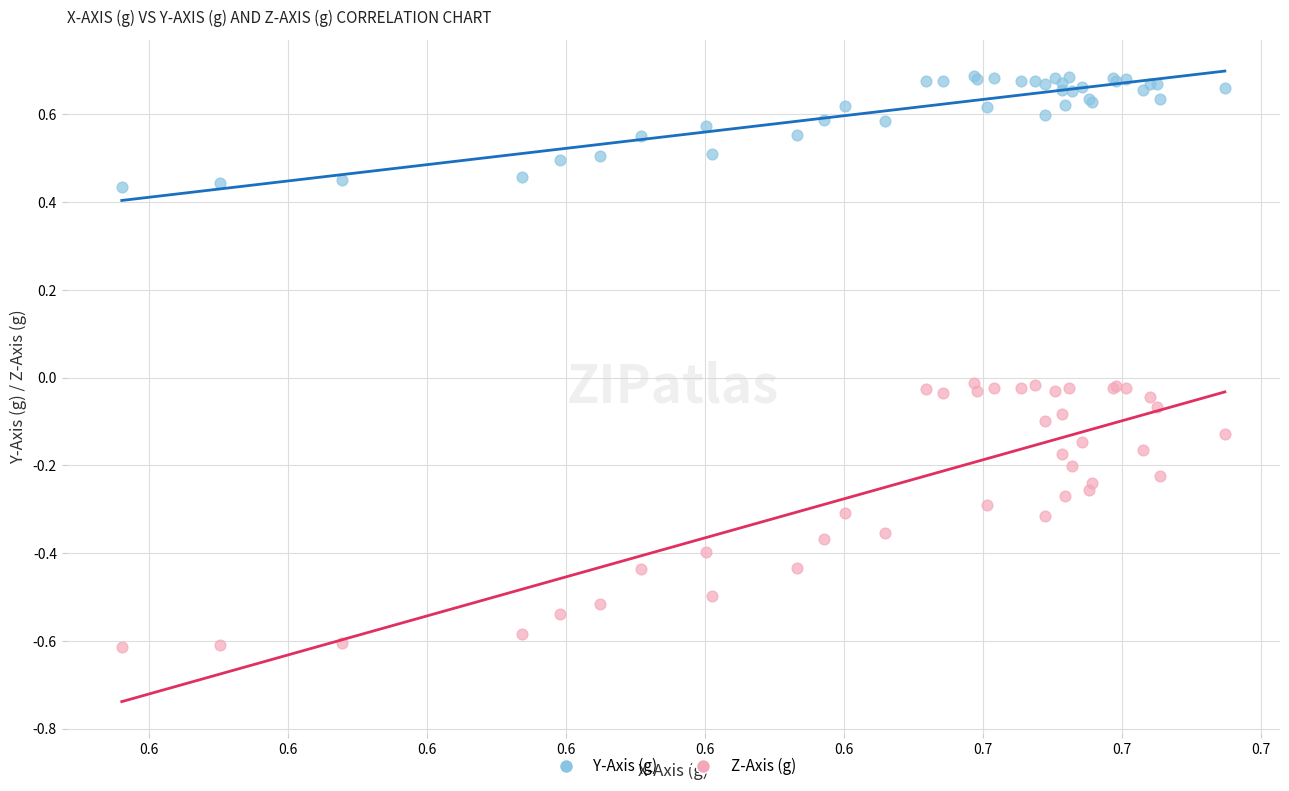

Which series has the widest spread of Y values?

Z-Axis (g)